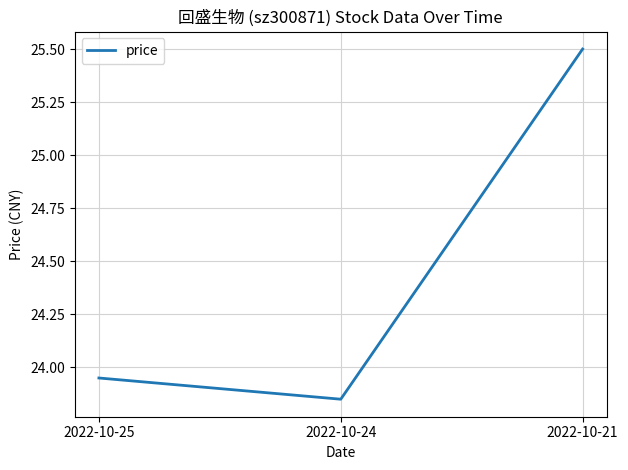

How many series are shown in this chart?

1